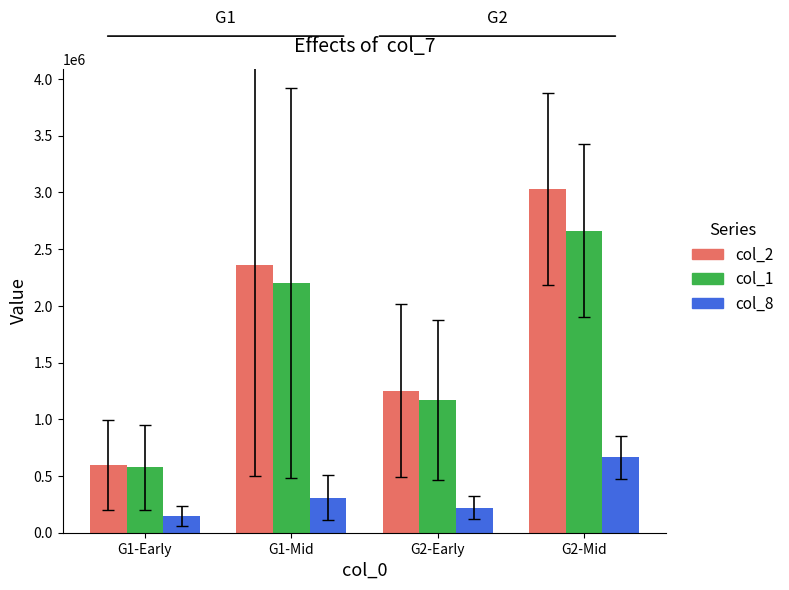

Which category has the highest value across all series?

G2-Mid